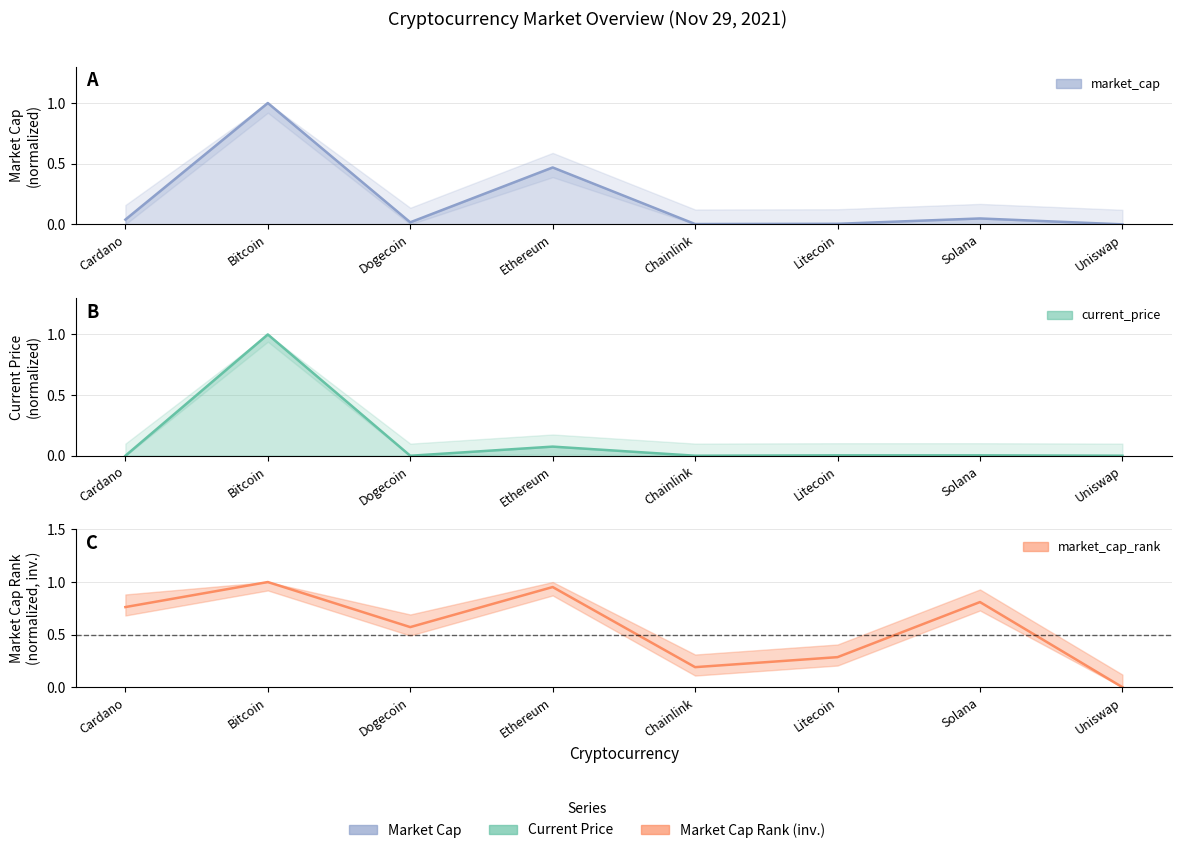

What value does the market_cap_rank series have at Litecoin?

0.3